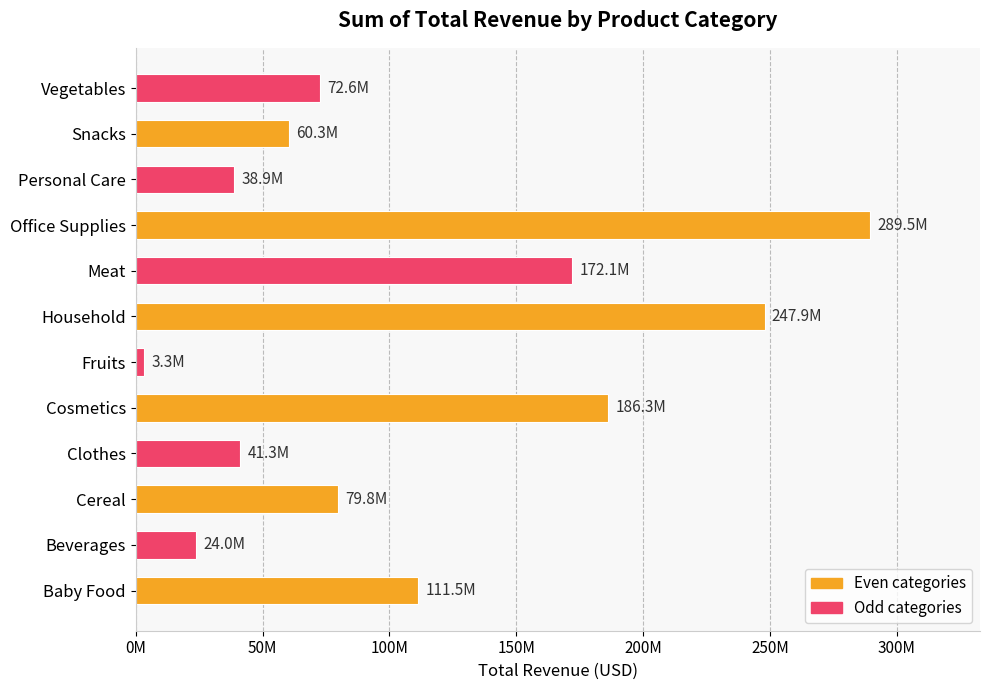

Are the bars horizontal?

Yes